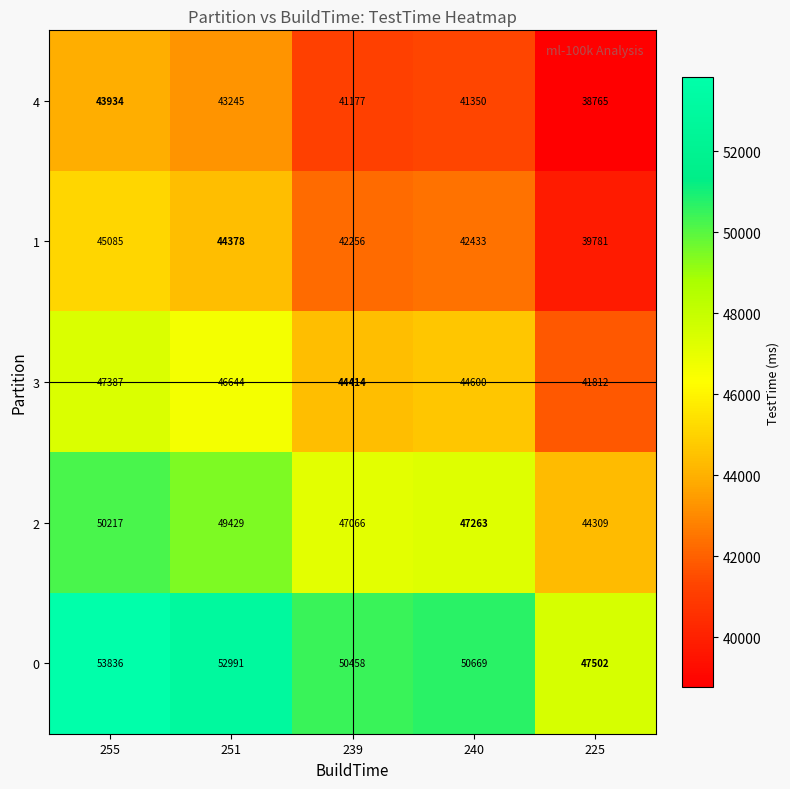

What is the difference between the highest and lowest values at 240?

9319